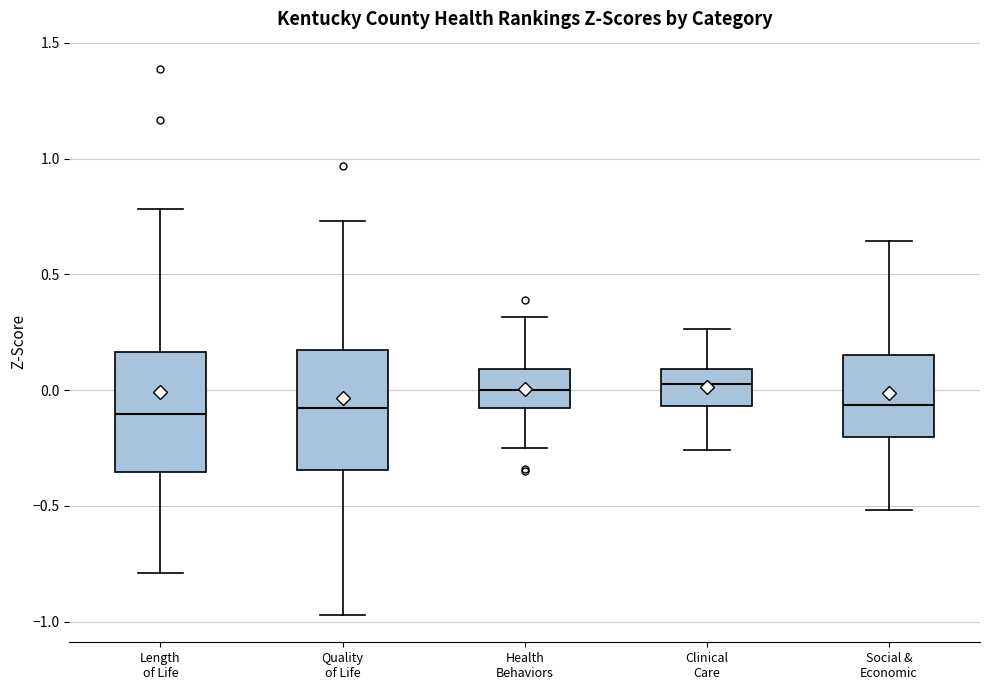

Reading left to right, transcribe this box plot: for each box, give where its median line is, the range the box spans, and where its two whiskers end, as read against the y-axis. The values are not printed on the chart, so give them approximately, as read against the axis.

Length of Life: median -0.10, box -0.35 to 0.15, whiskers -0.80 to 0.80
Quality of Life: median -0.10, box -0.35 to 0.15, whiskers -0.95 to 0.75
Health Behaviors: median 0.00, box -0.10 to 0.10, whiskers -0.25 to 0.30
Clinical Care: median 0.05, box -0.05 to 0.10, whiskers -0.25 to 0.25
Social & Economic: median -0.05, box -0.20 to 0.15, whiskers -0.50 to 0.65